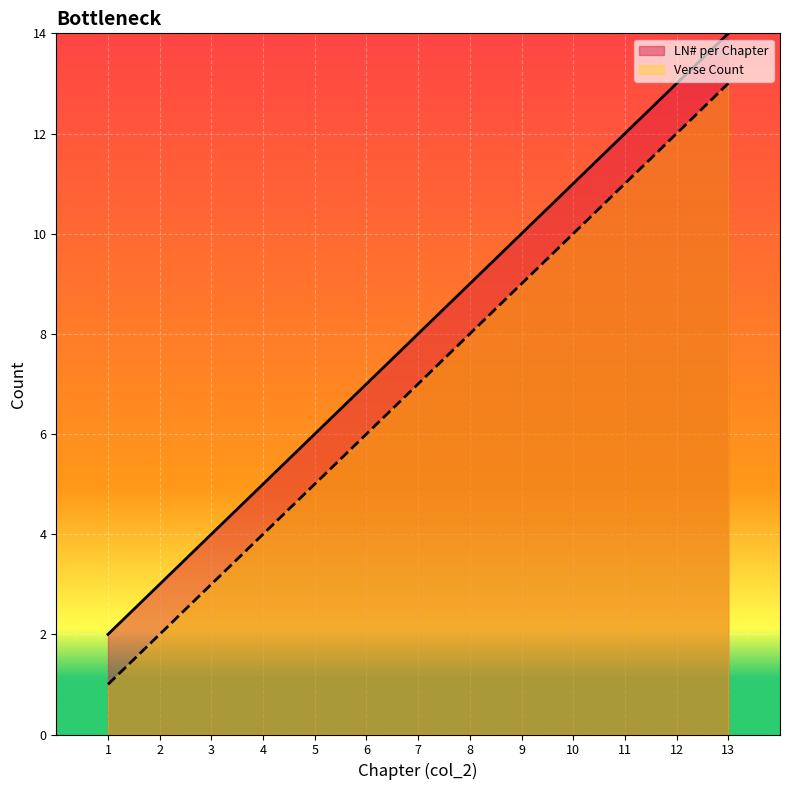

At 1, list the series in order from smallest to largest.

Verse Count, LN# per Chapter